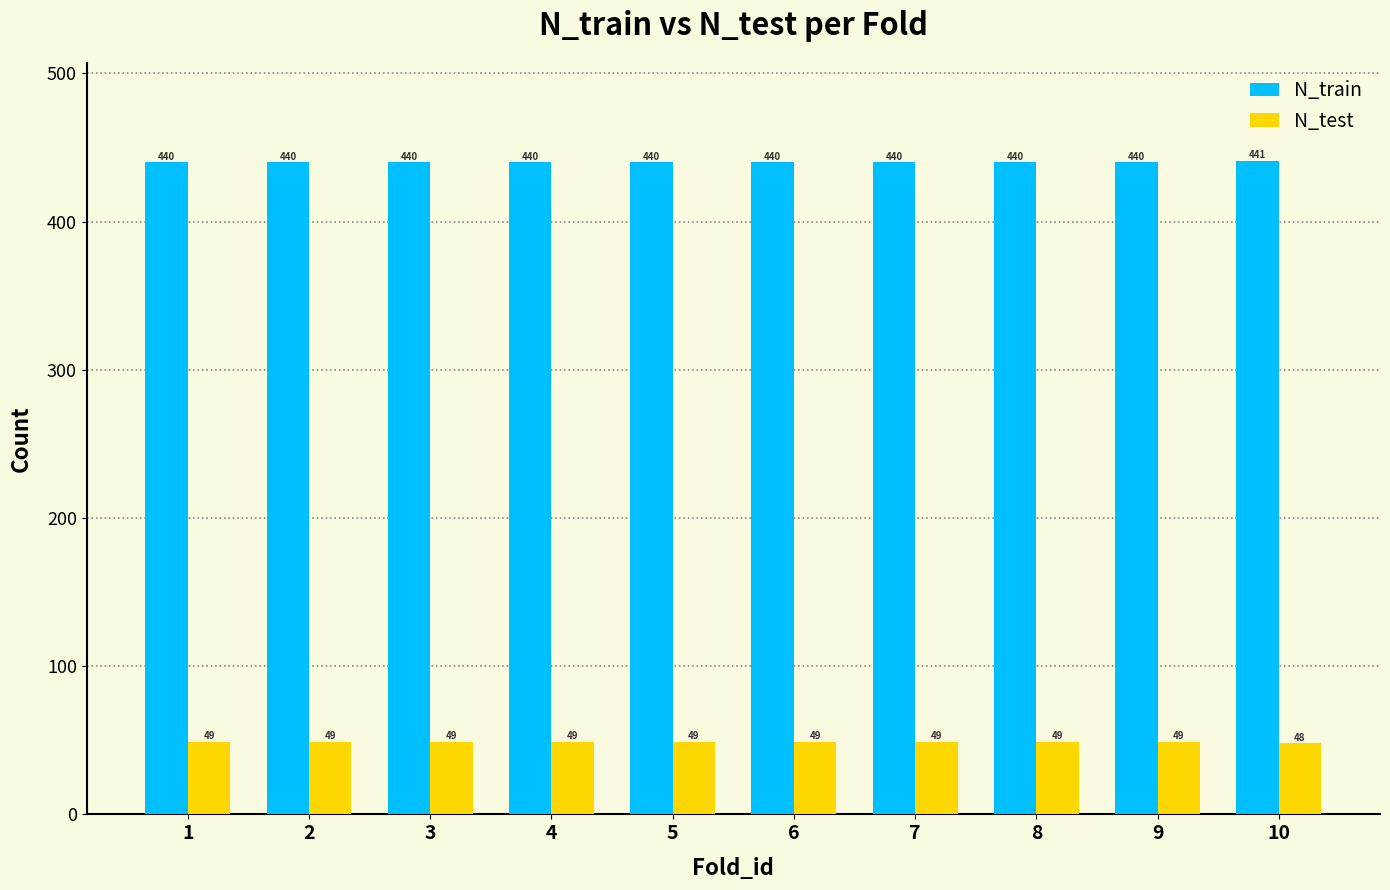

What is the difference between the highest and lowest values at 7?

391